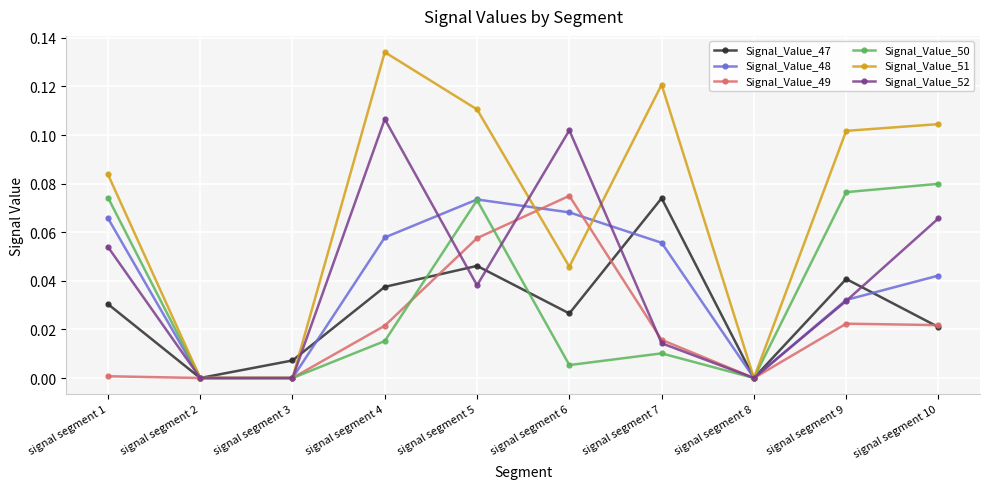

At which category does Signal_Value_47 reach its first local peak?

signal segment 5